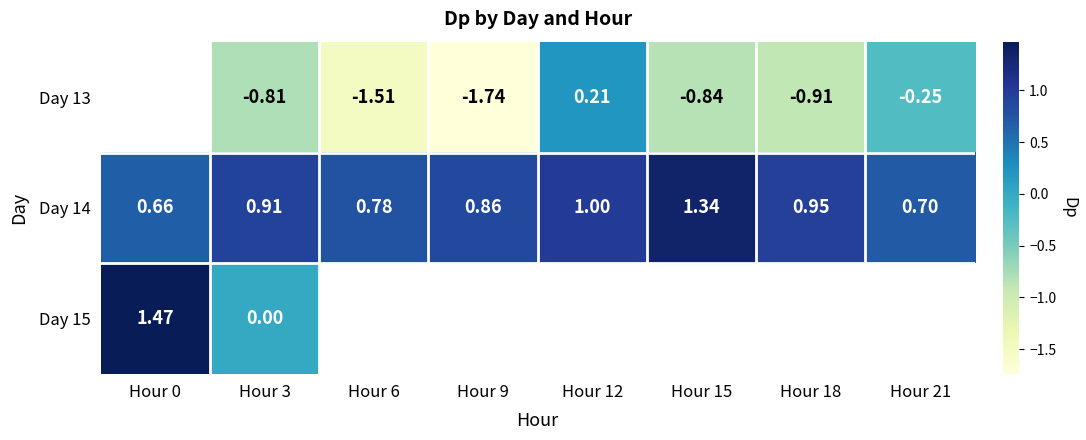

What is the greatest value displayed?

1.5